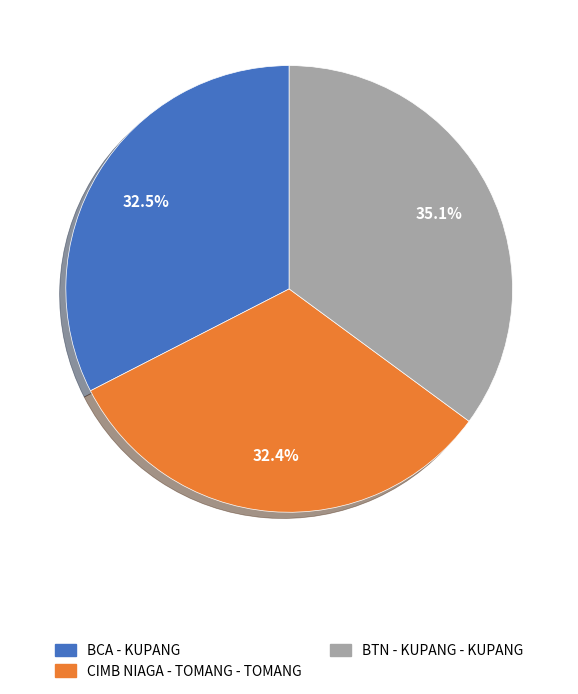

How many slices are in this pie chart?

3